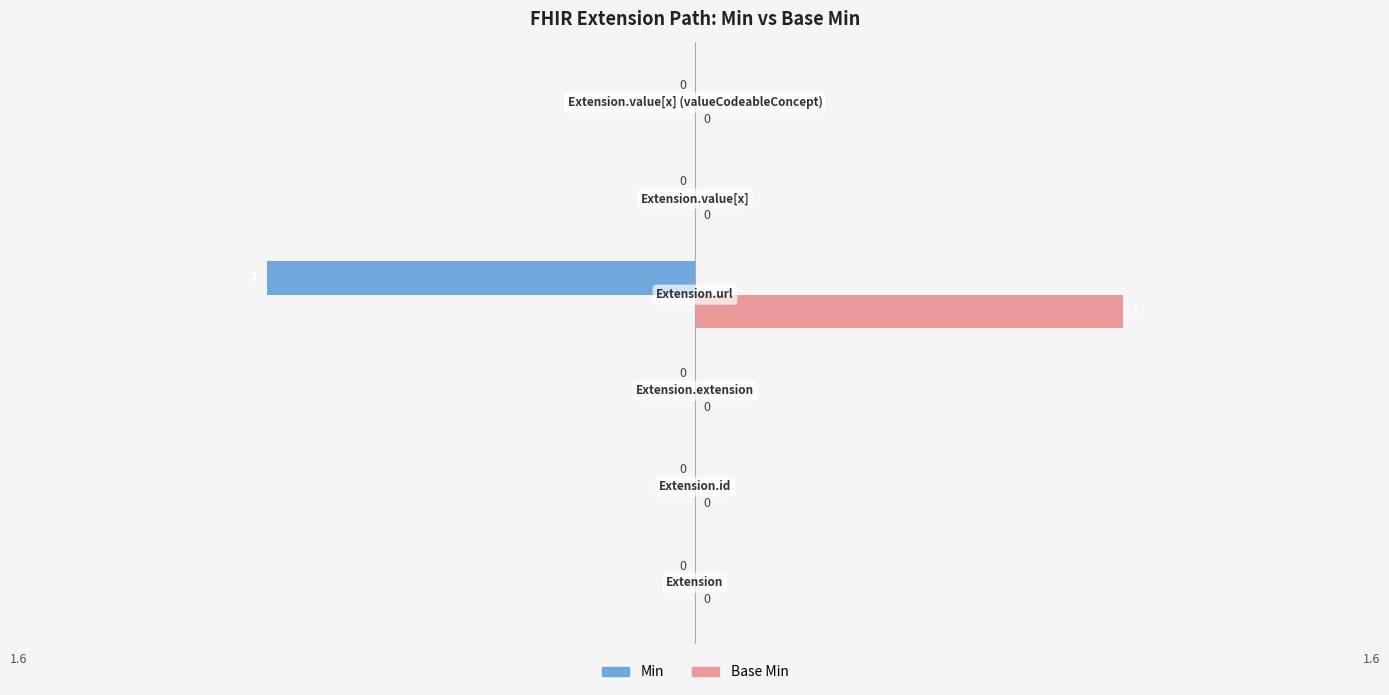

Which series has the largest total across all categories?

Base Min